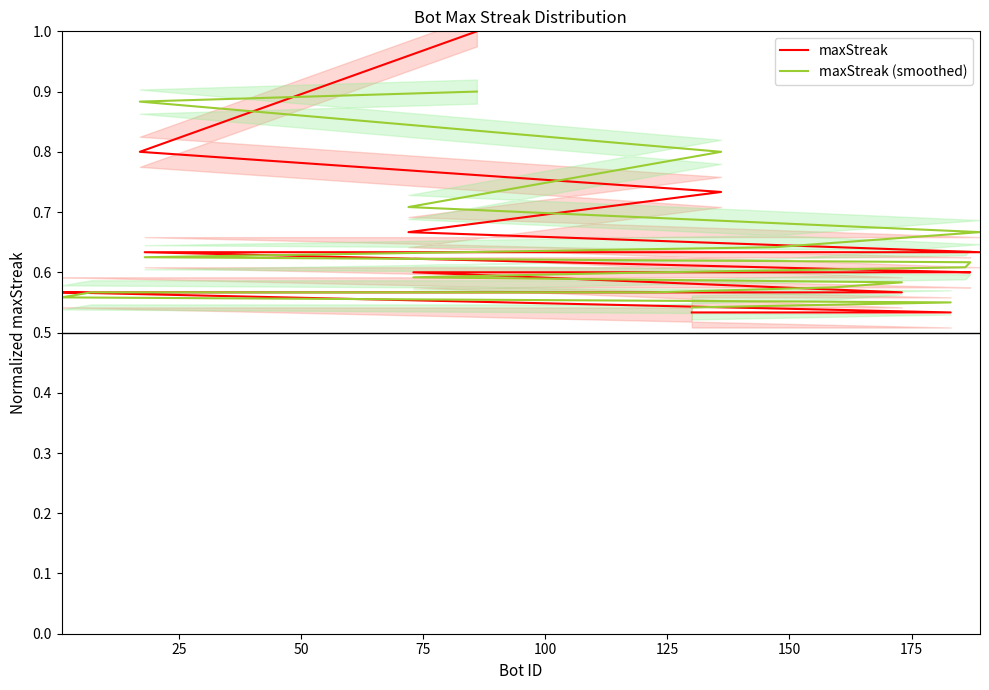

What is the average value of the maxStreak (smoothed) series?

0.6